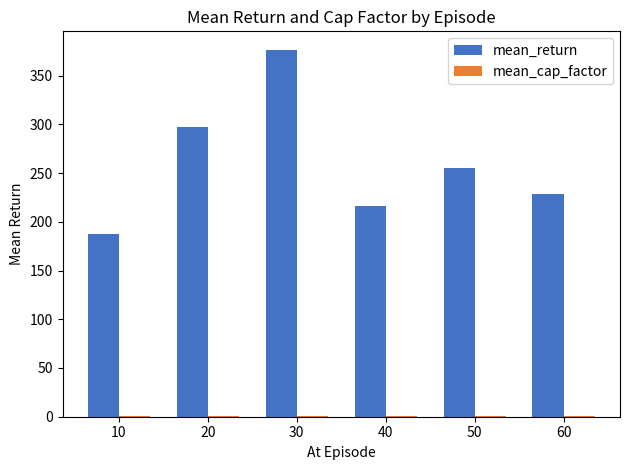

True or false: mean_return has a value of 187.6 at 10.

True